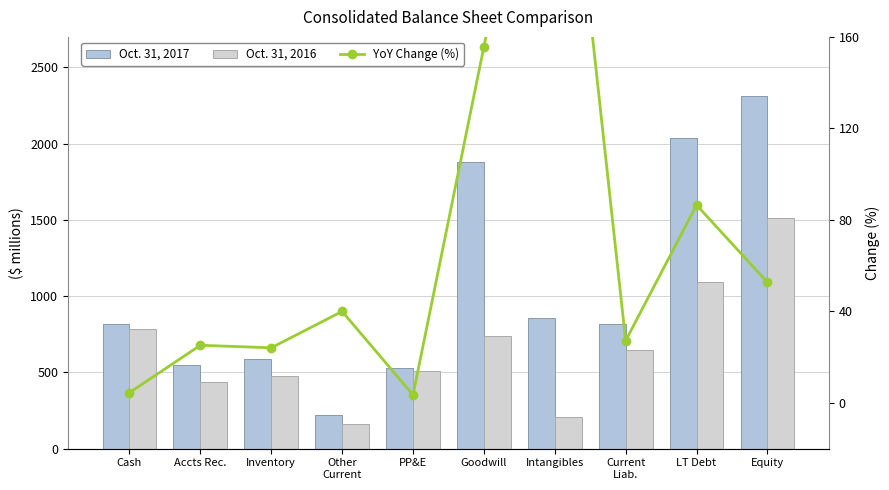

What is the value of the Oct. 31, 2017 bar at the 4th from the left?

224.0